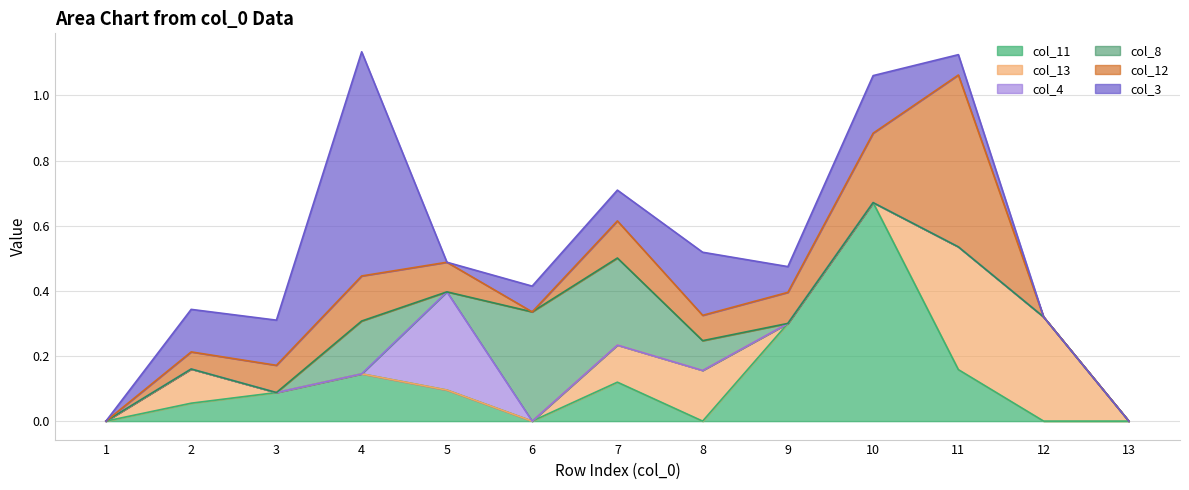

How many data points does each series have?

13